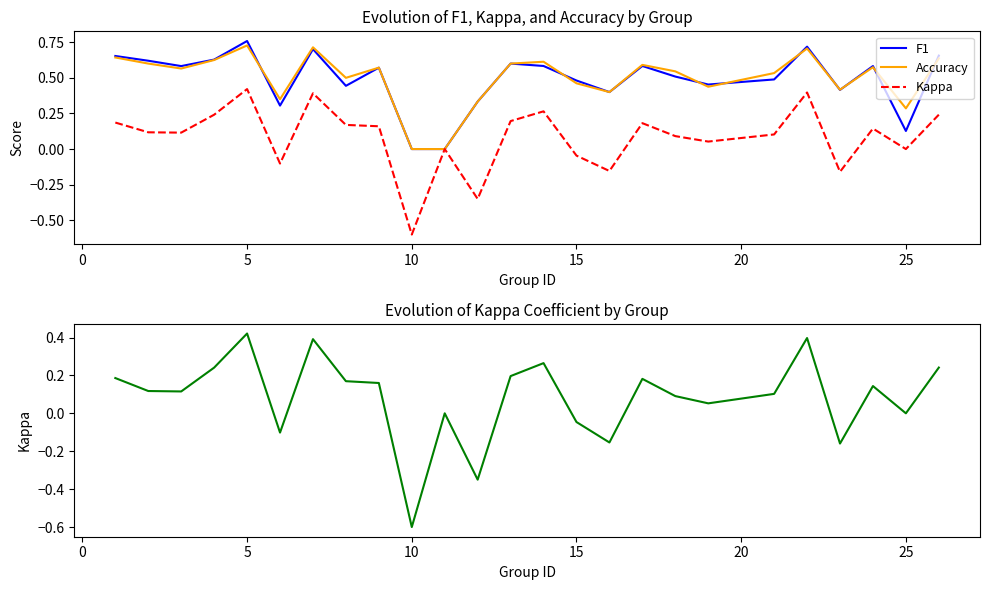

What is the sum of all Kappa values?

2.1